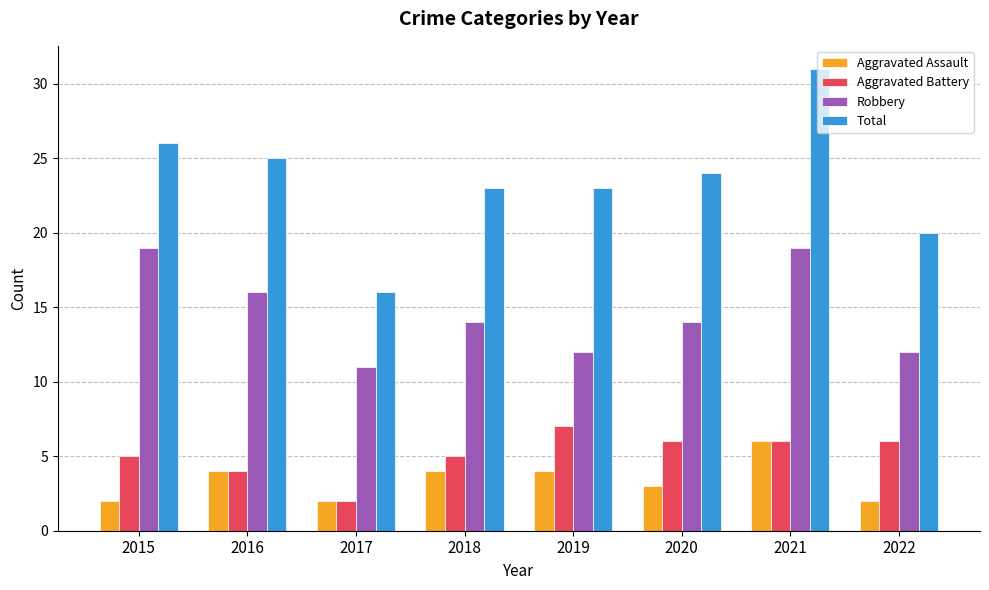

What is the average value of the Aggravated Assault series?

3